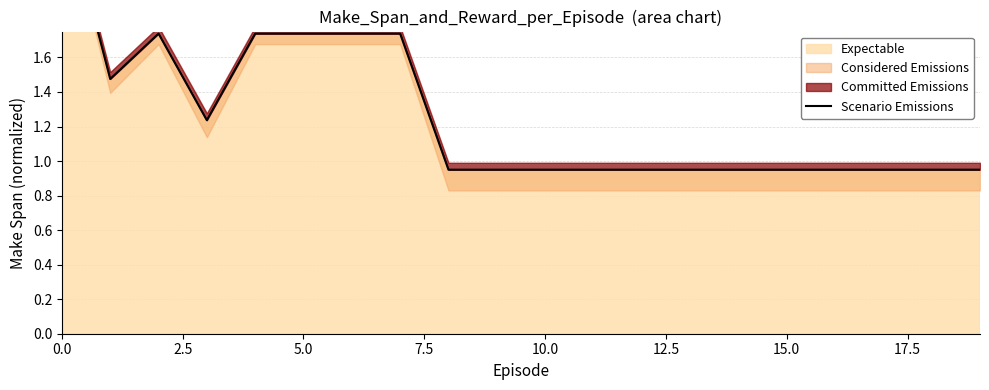

The value at 15 is 1.7. True or false?

False